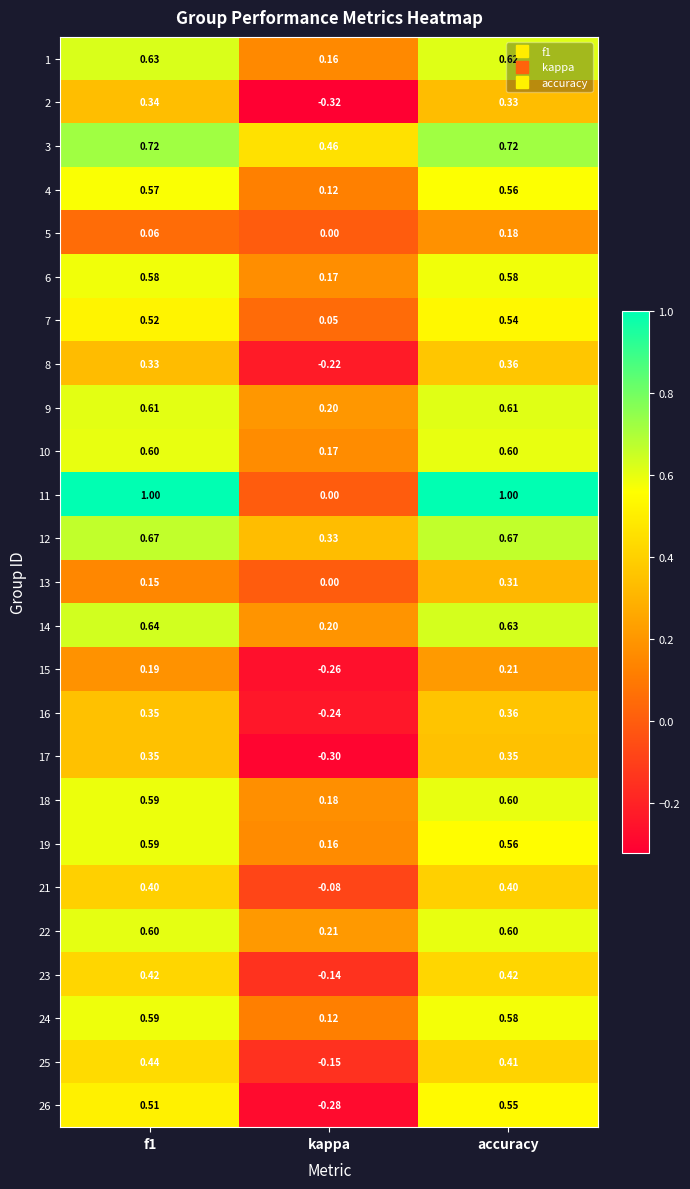

Is the value of 1 at f1 greater than the value of 11 at kappa?

Yes